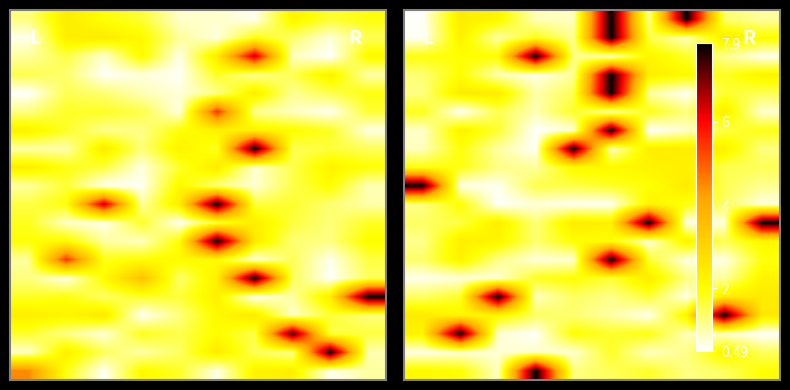

Reading right to left, transcribe all the data shown in this chart.

row_0: 1.1	1.4	7.9	1.1	7.9	0.9	0.9	2.2	2.4	0.5
row_1: 2.0	2.4	0.9	1.6	7.9	1.1	1.8	1.0	2.3	0.6
row_2: 0.6	1.2	1.7	2.2	0.7	1.2	7.9	2.0	2.0	1.9
row_3: 2.2	1.8	2.1	2.4	7.9	1.1	0.6	0.9	2.0	1.3
row_4: 1.5	1.7	0.6	1.1	7.9	1.5	1.0	2.4	2.4	1.2
row_5: 0.8	2.4	1.3	1.9	0.8	1.8	0.9	1.5	0.5	1.9
row_6: 1.9	1.6	0.8	0.5	7.9	0.7	0.5	1.7	2.3	0.8
row_7: 1.2	2.3	2.4	2.4	0.8	7.9	0.5	1.1	1.9	0.9
row_8: 1.5	1.5	2.3	2.2	2.1	2.1	1.1	1.2	1.9	1.9
row_9: 1.1	1.5	2.5	1.9	1.8	1.6	1.6	0.6	0.7	7.9
row_10: 0.7	1.4	1.9	2.2	0.6	0.6	0.7	0.5	2.0	1.2
row_11: 7.9	0.7	0.6	7.9	2.3	2.4	1.3	2.4	1.6	1.4
row_12: 2.2	1.5	2.3	0.7	2.0	2.0	1.4	2.2	2.4	1.2
row_13: 1.9	0.7	0.7	1.7	7.9	0.8	0.7	1.2	2.3	1.4
row_14: 2.2	1.1	1.2	2.4	1.7	2.0	1.8	0.7	0.7	0.6
row_15: 2.5	2.4	0.6	1.7	1.2	1.4	0.9	7.9	1.7	1.4
row_16: 2.5	7.9	2.2	0.6	1.0	1.3	1.4	2.2	2.2	2.4
row_17: 0.5	0.8	0.9	1.9	1.7	2.0	0.5	0.8	7.9	2.3
row_18: 1.4	2.3	1.2	0.9	1.8	0.8	0.8	0.7	0.7	0.6
row_19: 2.0	1.4	1.2	1.7	1.5	1.2	7.9	0.9	2.0	2.1